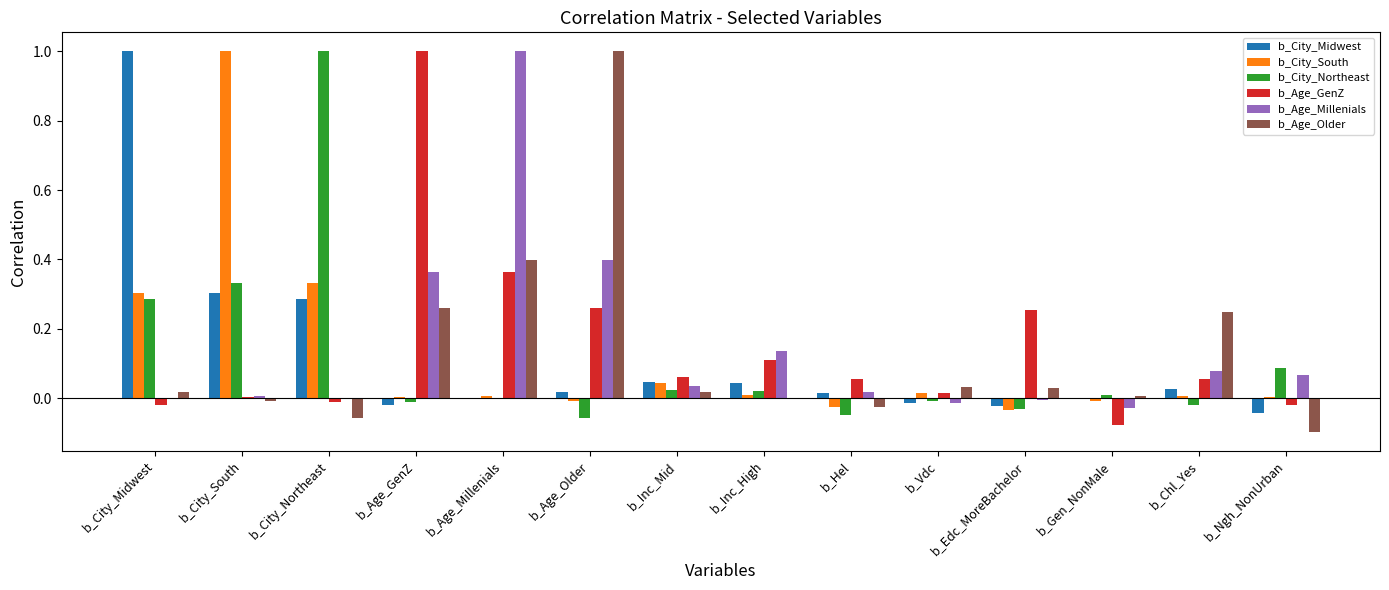

What is the highest value of the b_Age_Older series?

1.0